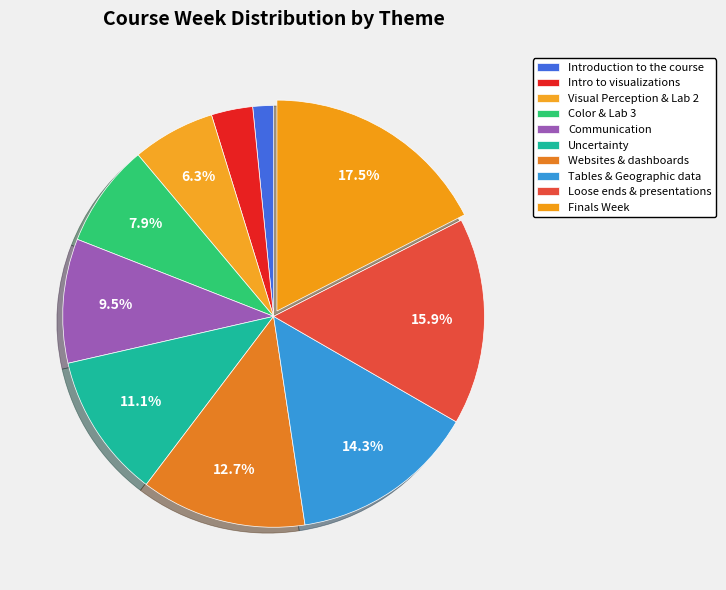

True or false: Color & Lab 3 accounts for 8% of the total.

True